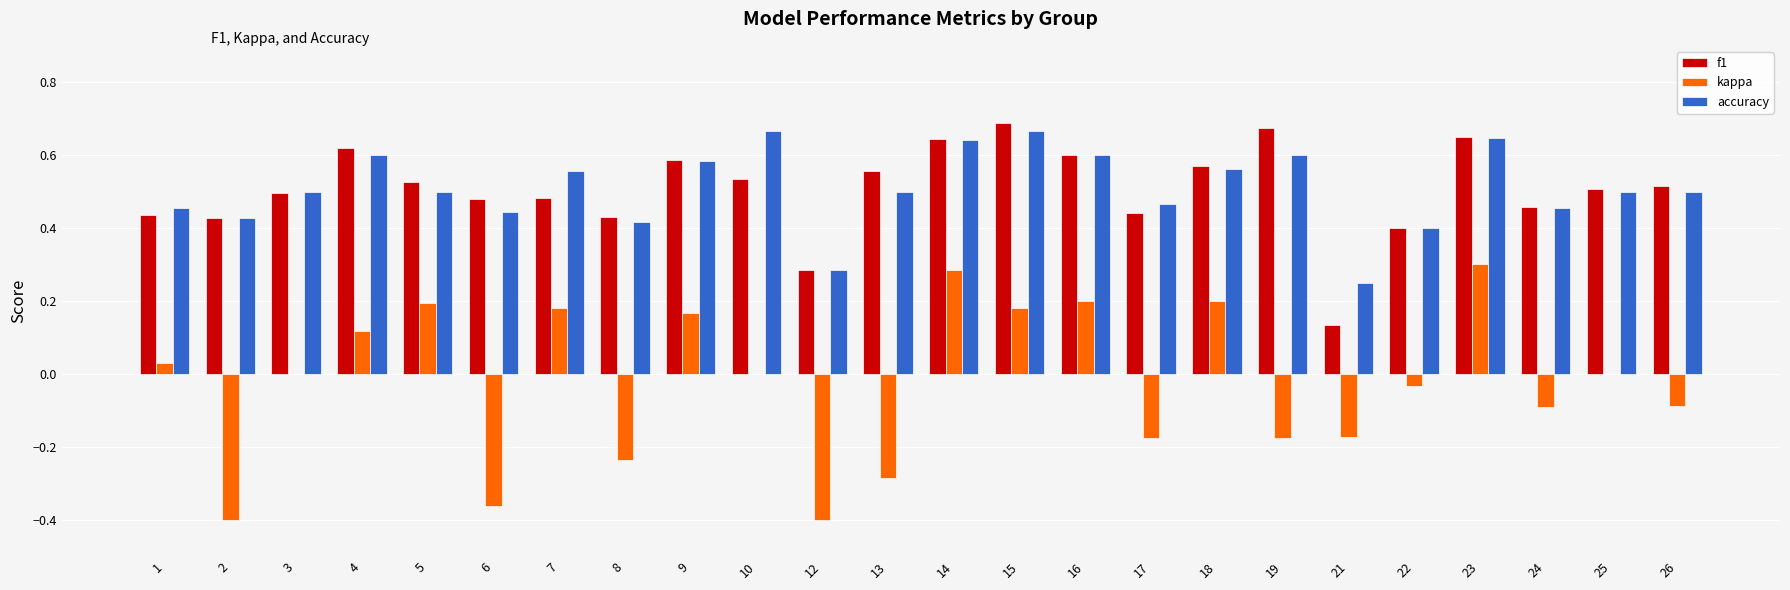

Which series changed the most between 6 and 17?

kappa